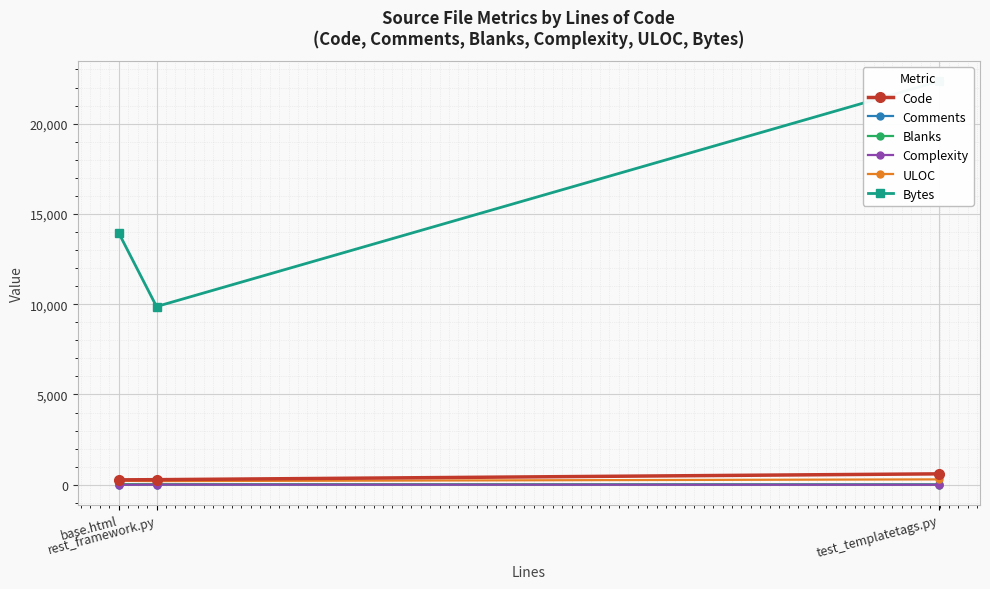

Which series has the largest total across all categories?

Bytes